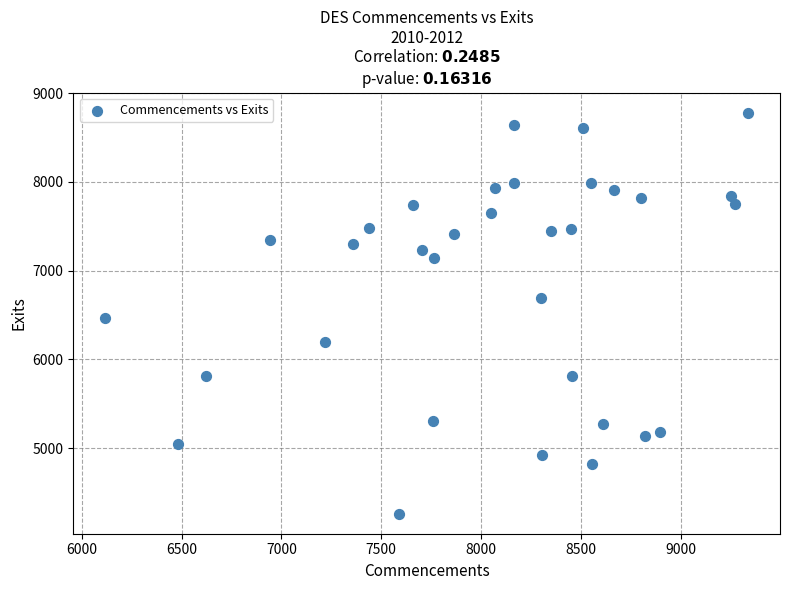

What Y value in the scatter plot is closest to 6520?

6464